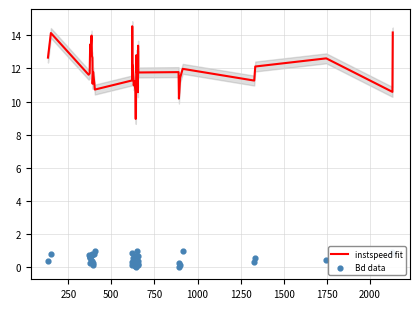

What is the total value across all series at 250?

14.9